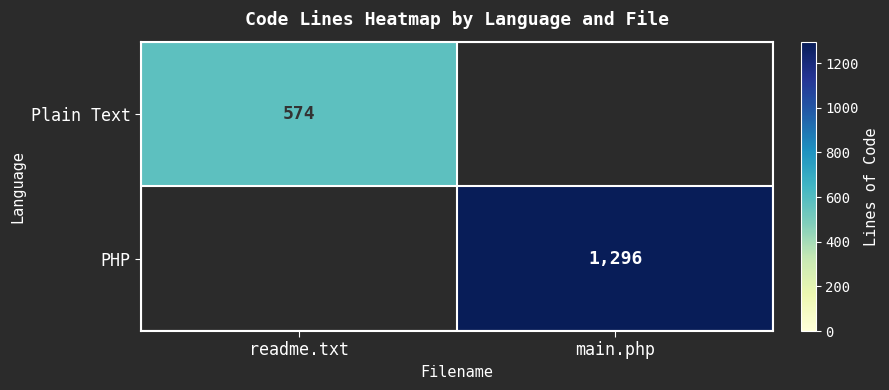

Is it true that Plain Text equals 574 at readme.txt?

True